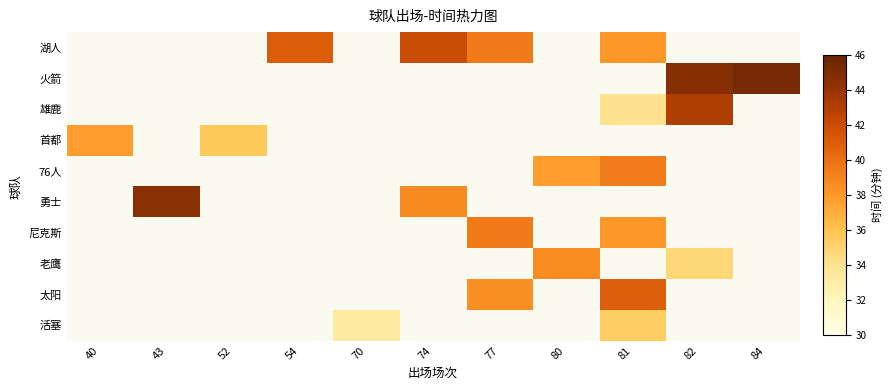

At which category does the chart reach its minimum across all series?

70